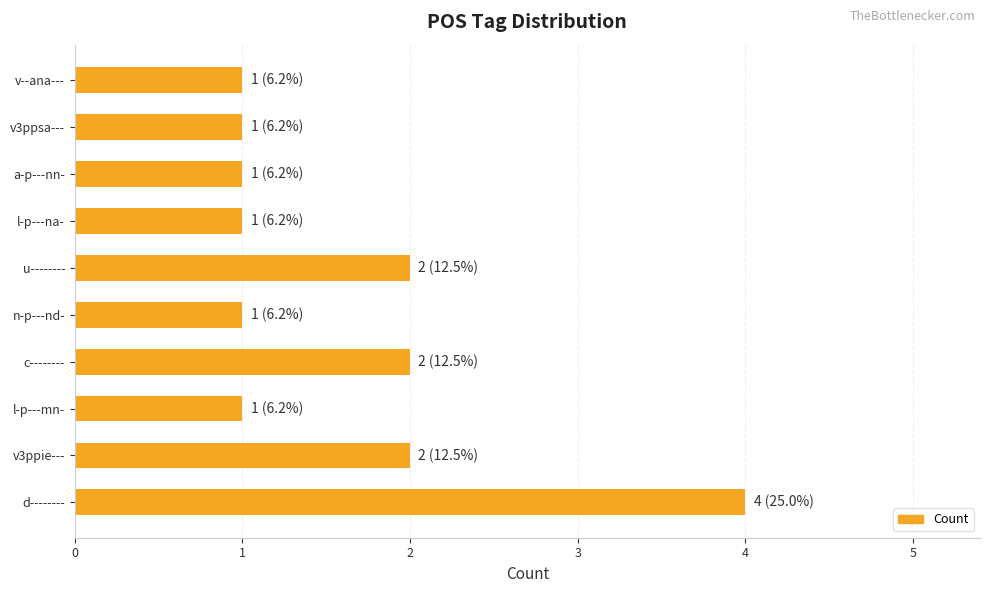

The value at d-------- is 1. True or false?

False